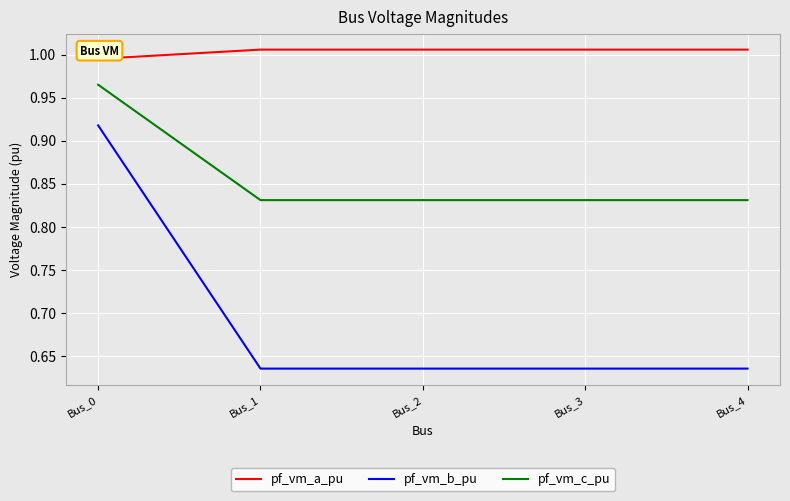

The pf_vm_b_pu series shows 0.3 at Bus_2. True or false?

False